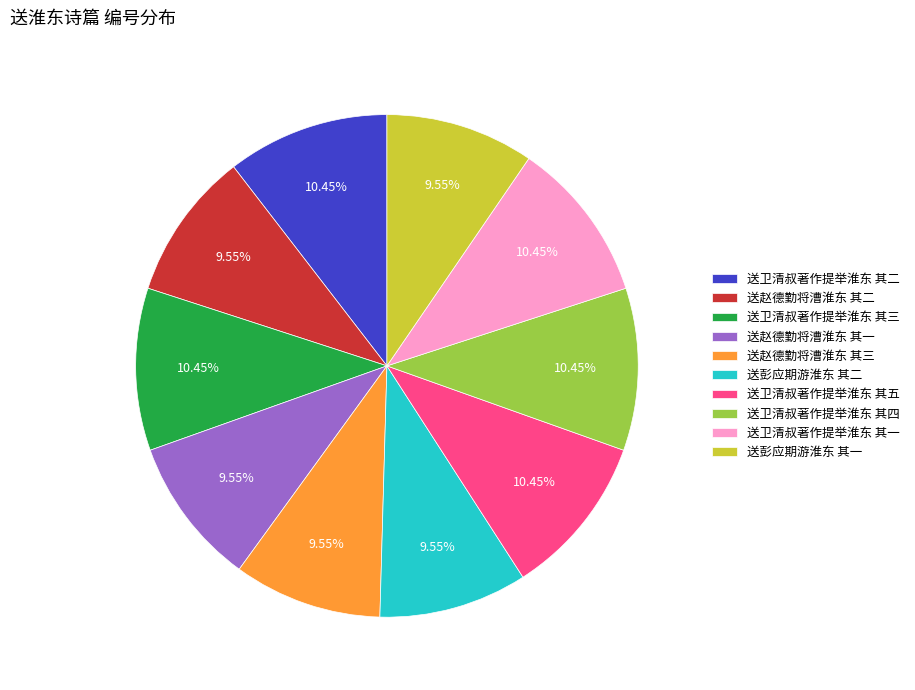

Count the number of slices in the pie.

10